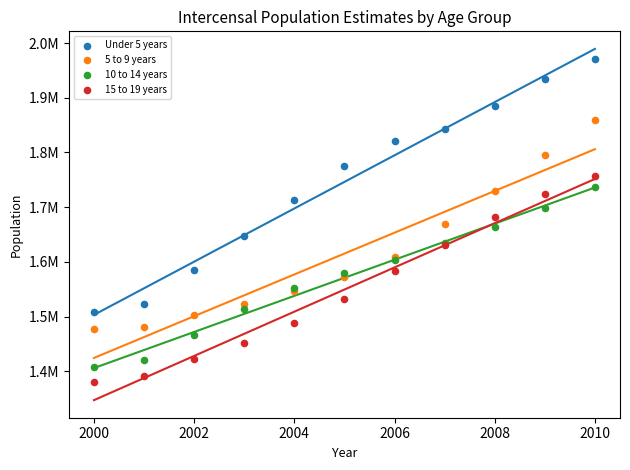

What are all the series names shown in the legend?

Under 5 years, 5 to 9 years, 10 to 14 years, 15 to 19 years